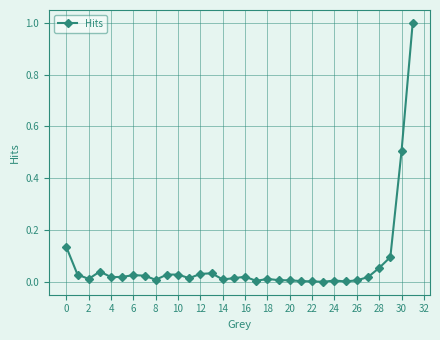

What is the difference between the second highest and second lowest values?

0.5